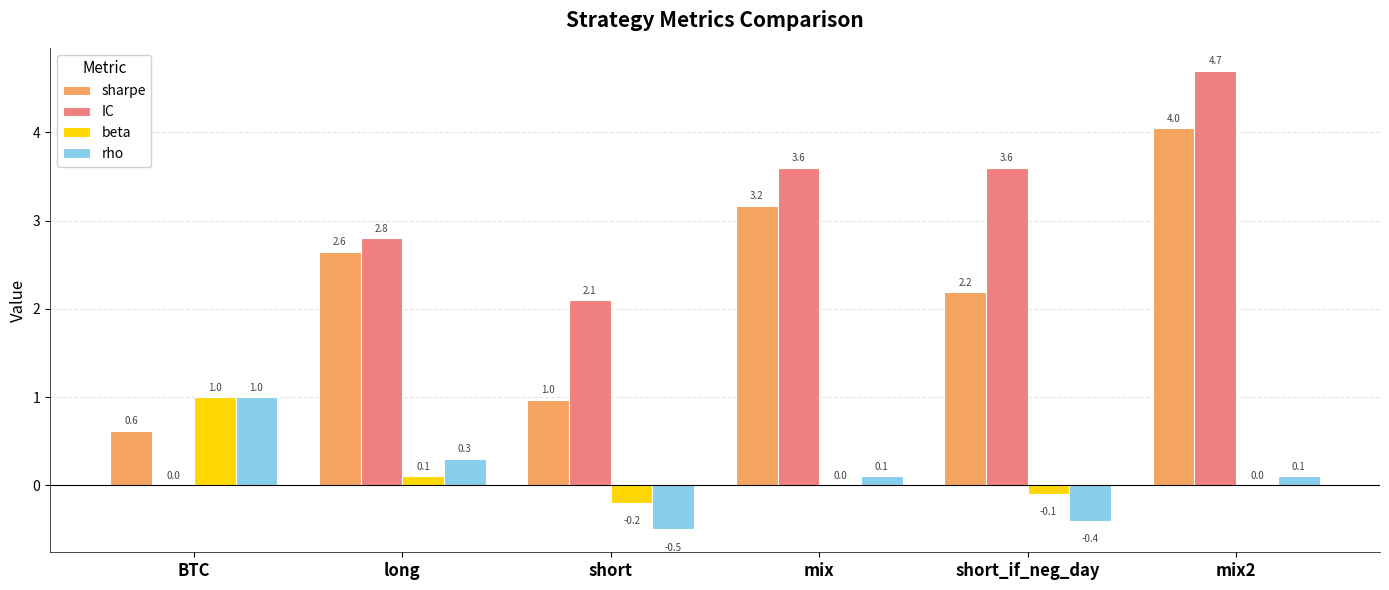

What is the sum of all beta values?

0.8